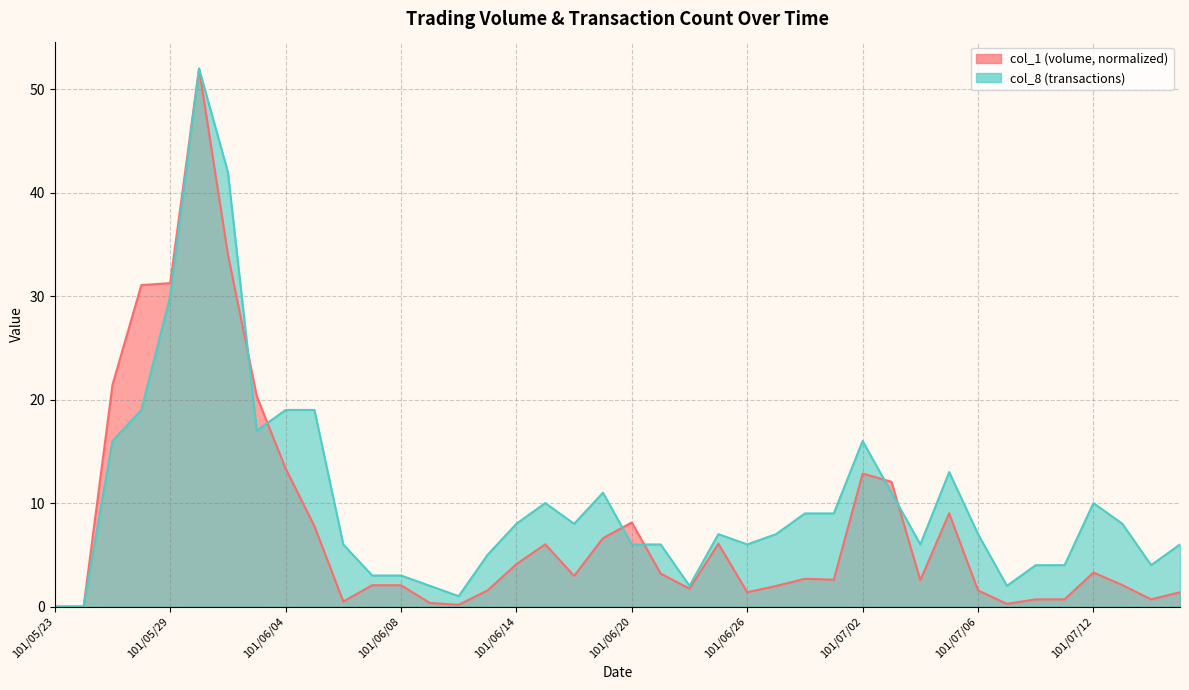

What is the label of the 3rd point from the right?

101/07/13